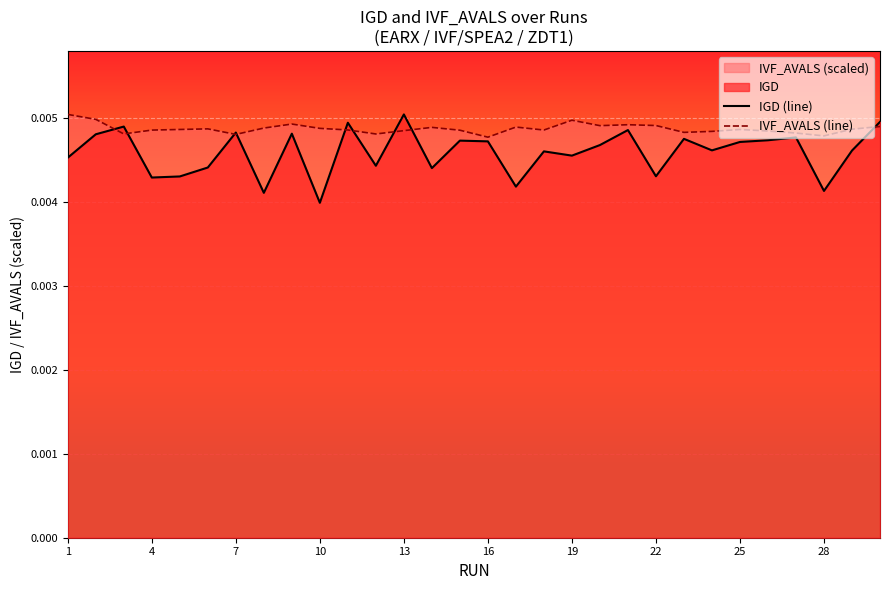

Rank the series by their maximum value, from lowest to highest.

IGD (line), IVF_AVALS (line)